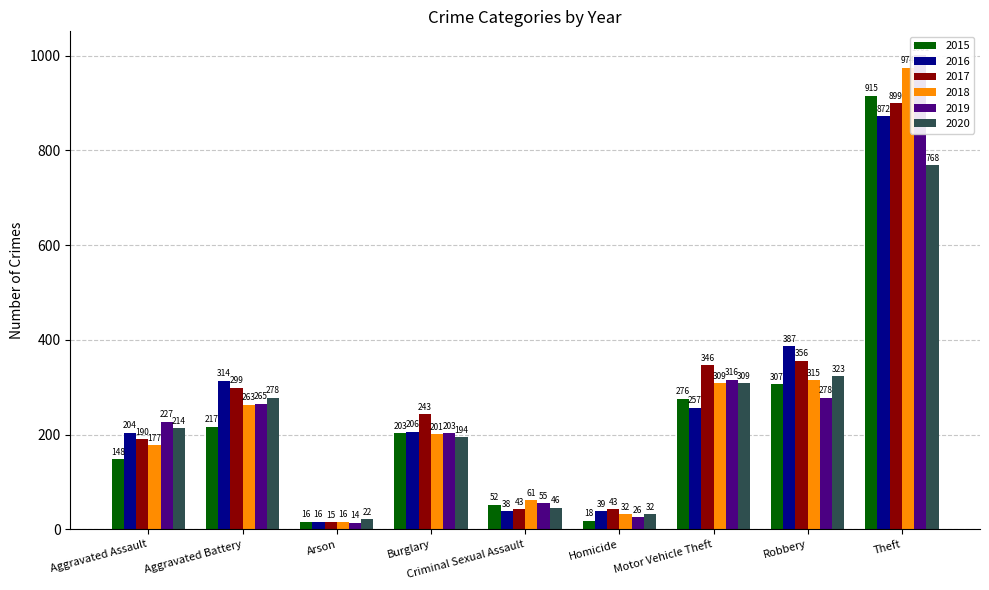

Which series has the largest total across all categories?

2017